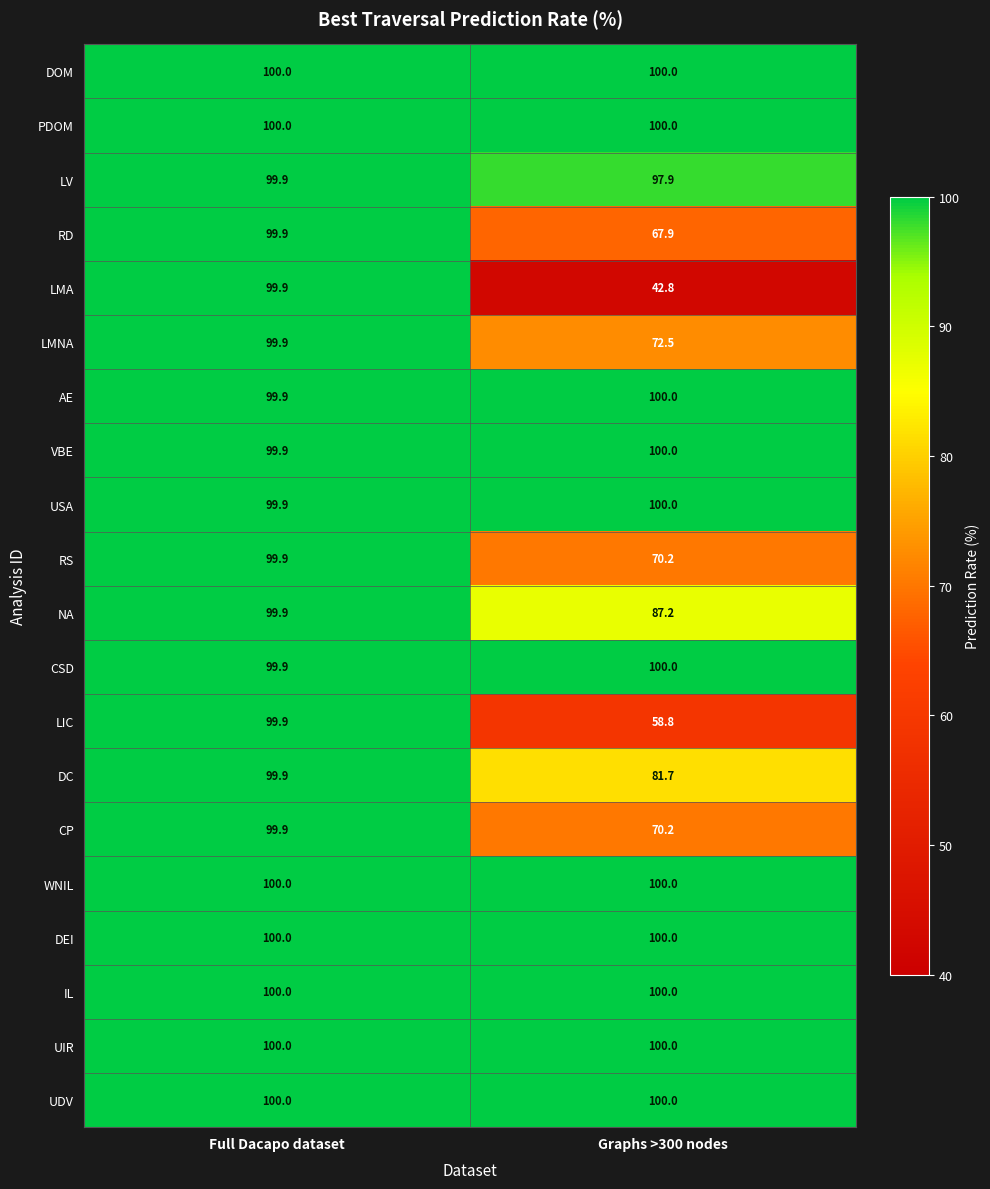

What is the minimum value shown in the chart?

42.8